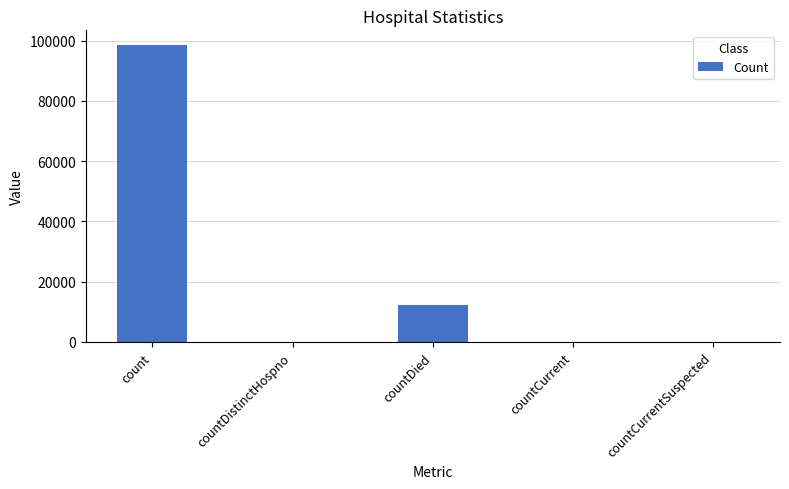

What is the sum of all values?

110634